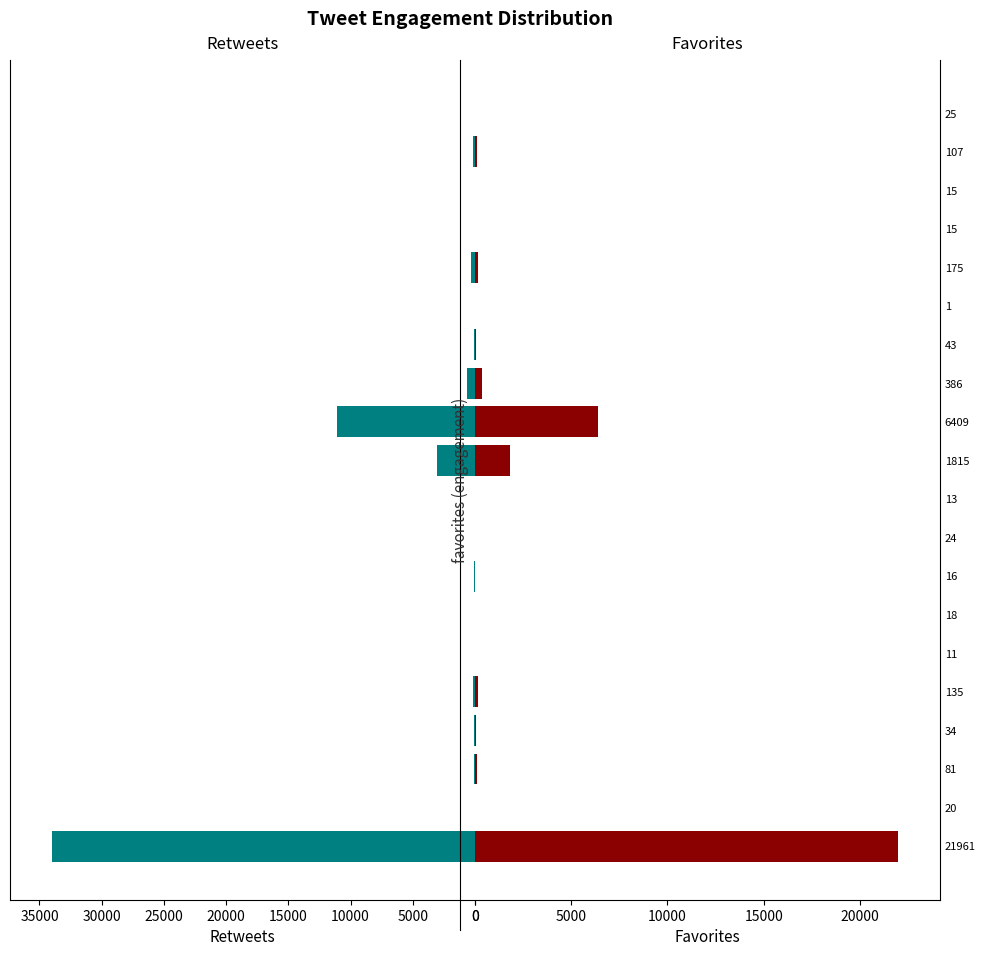

How many groups of bars are there?

20